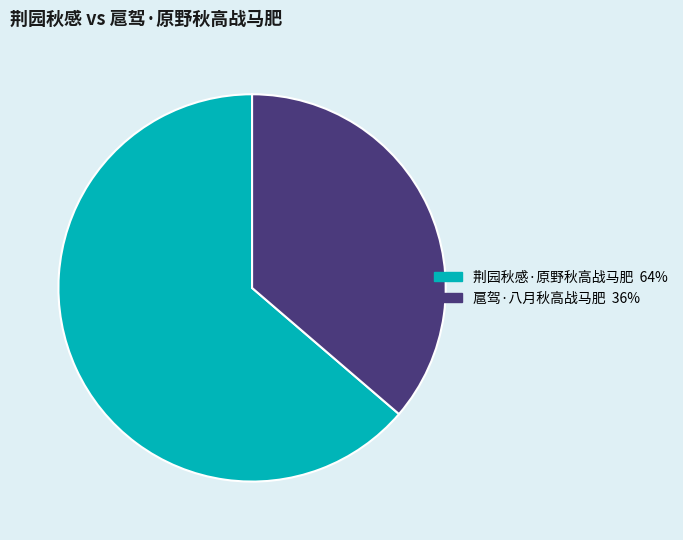

The 扈驾·八月秋高战马肥 slice represents 36% of the pie. True or false?

True